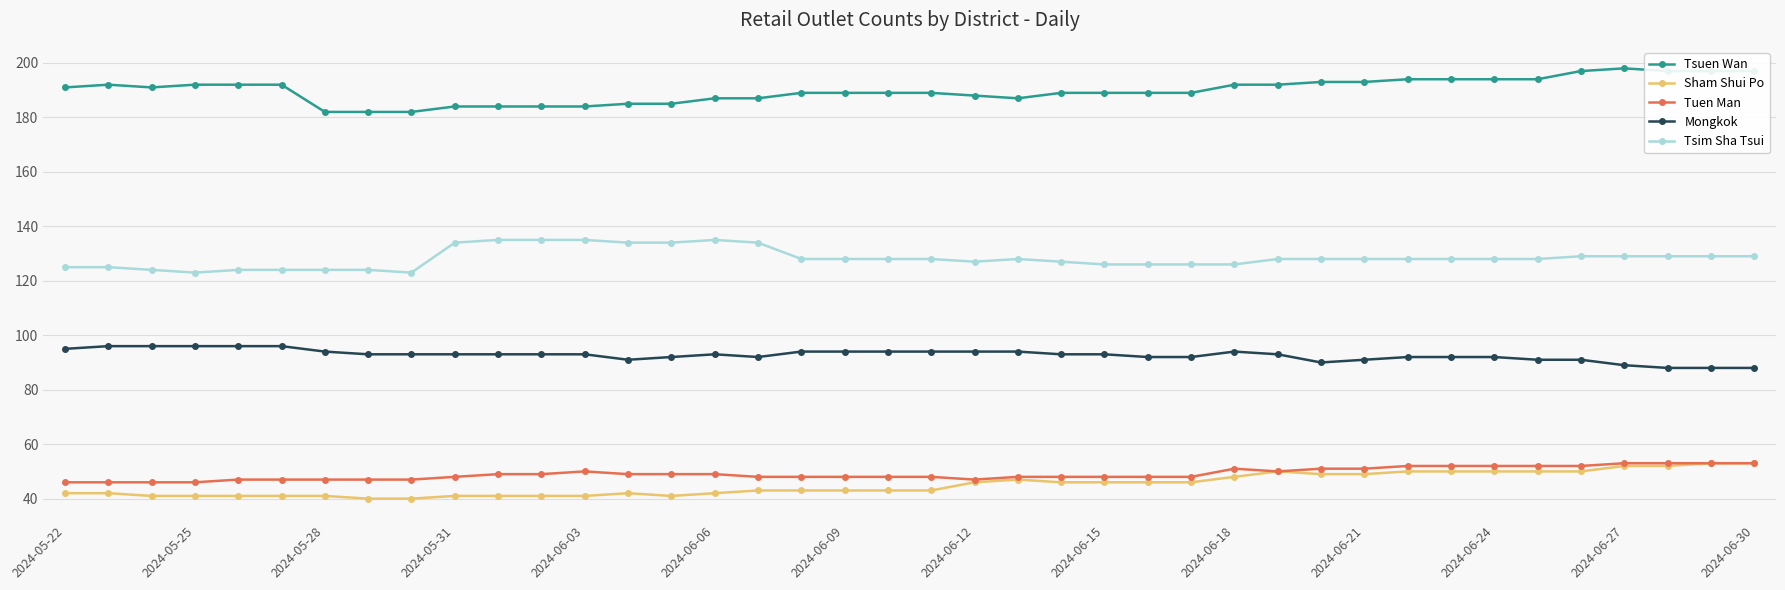

True or false: Sham Shui Po and Tsuen Wan intersect in this chart.

False